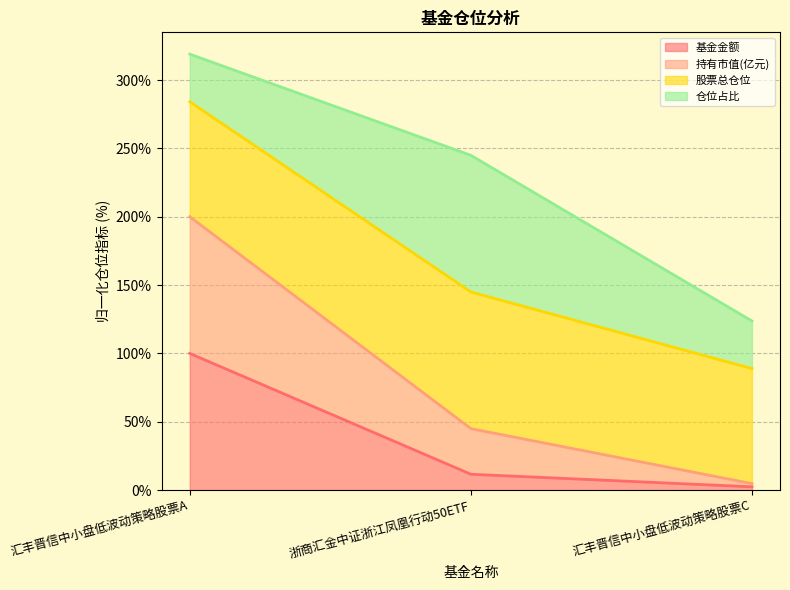

What is the label of the 1st point from the right?

汇丰晋信中小盘低波动策略股票C